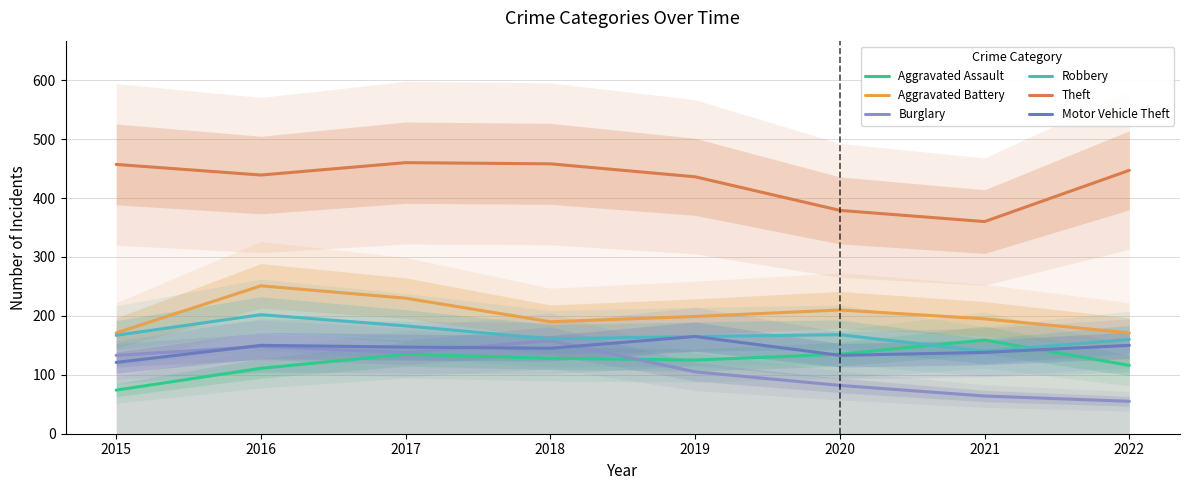

True or false: Burglary and Robbery cross at least once.

False